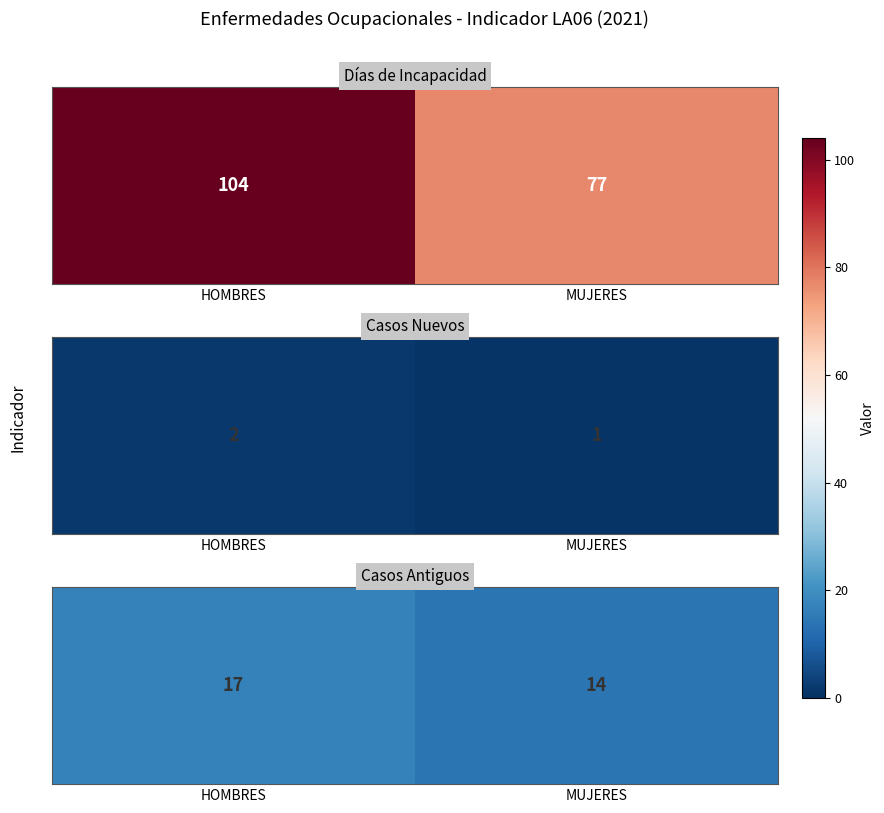

What is the greatest value displayed?

17